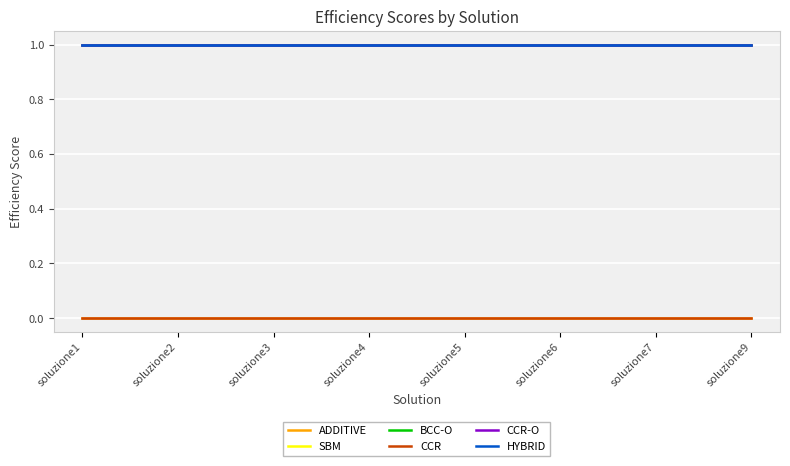

How many lines are shown in the chart?

6